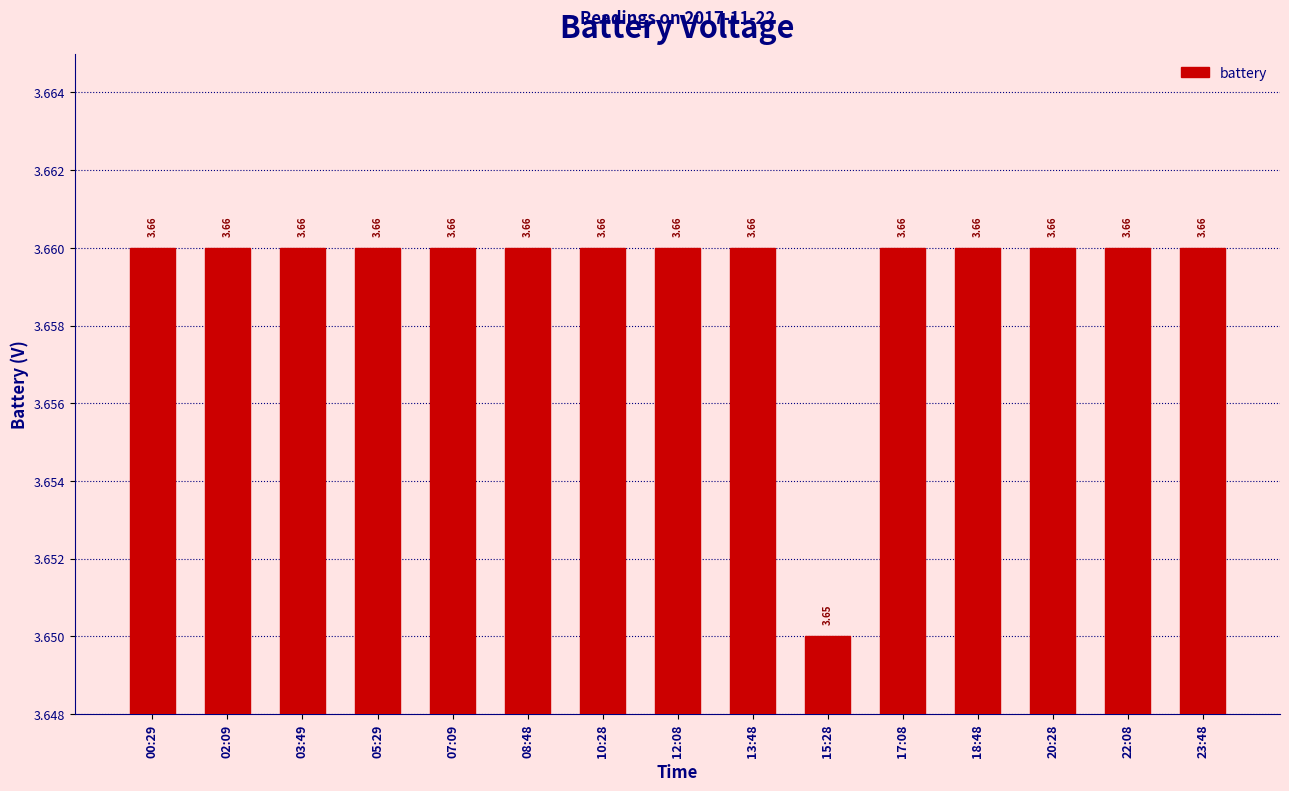

What is the sum of the values at 00:29 and 02:09?

7.3